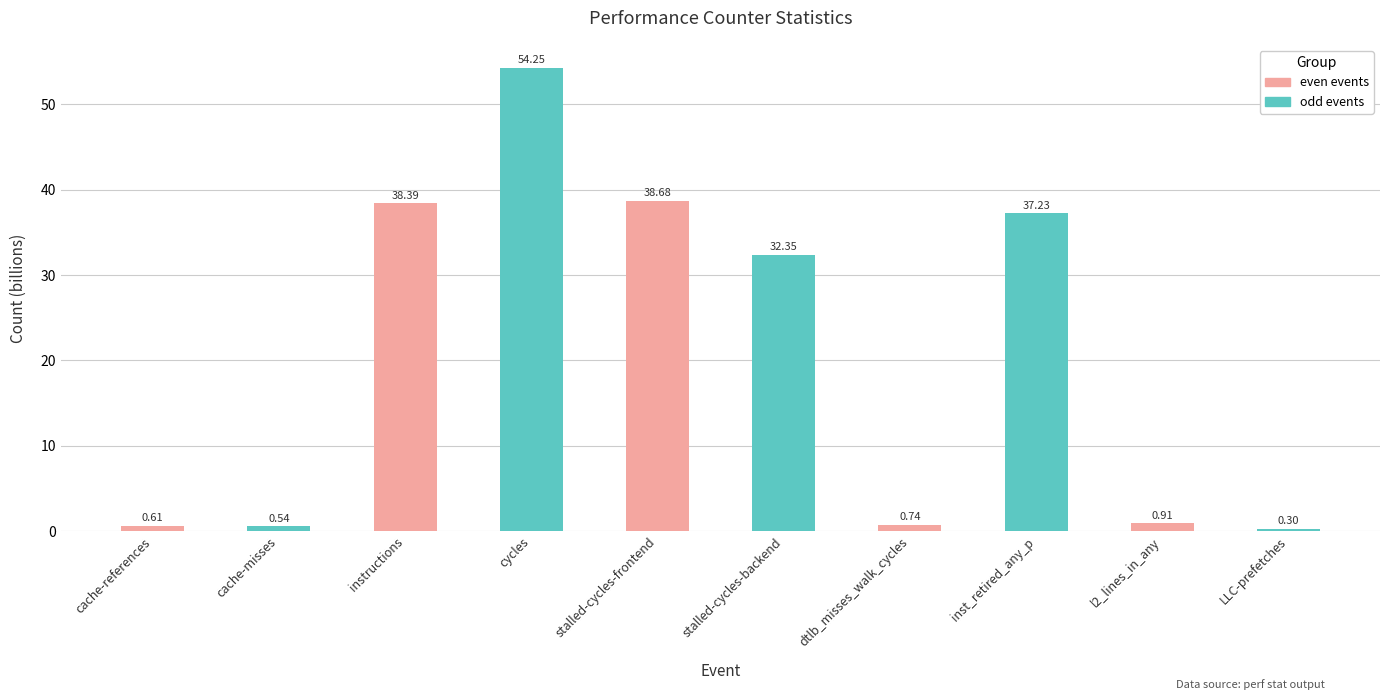

Where is the data nearest to the value 27?

stalled-cycles-backend